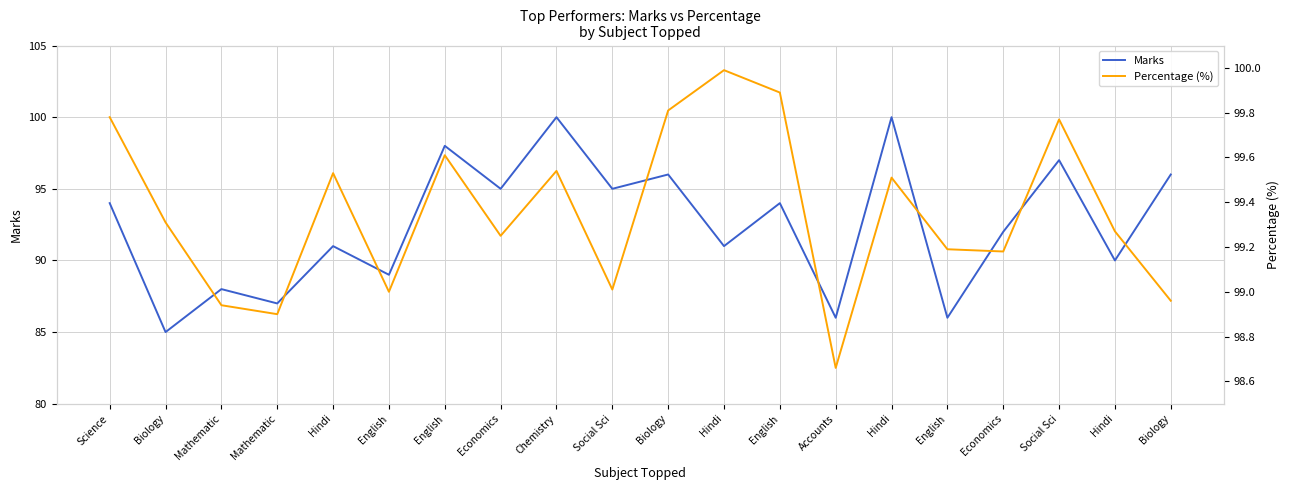

Where is the first local minimum for Percentage (%)?

Mathematic